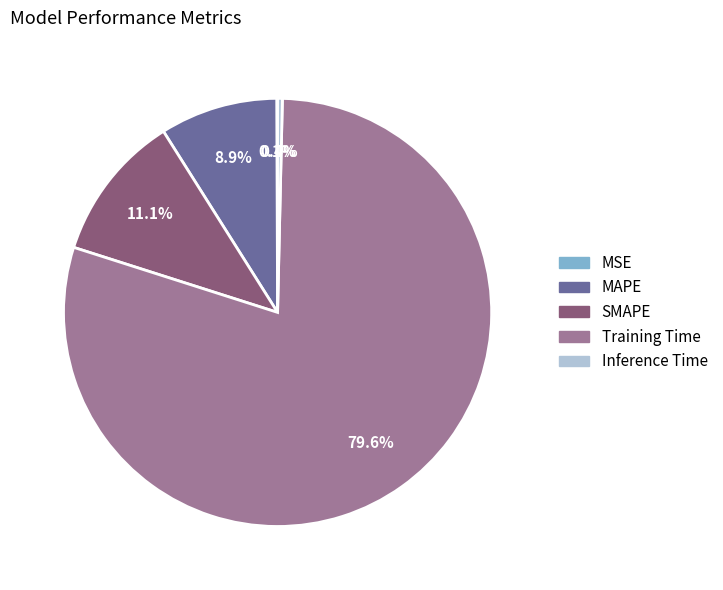

What percentage is NOT represented by MAPE?

91.1%